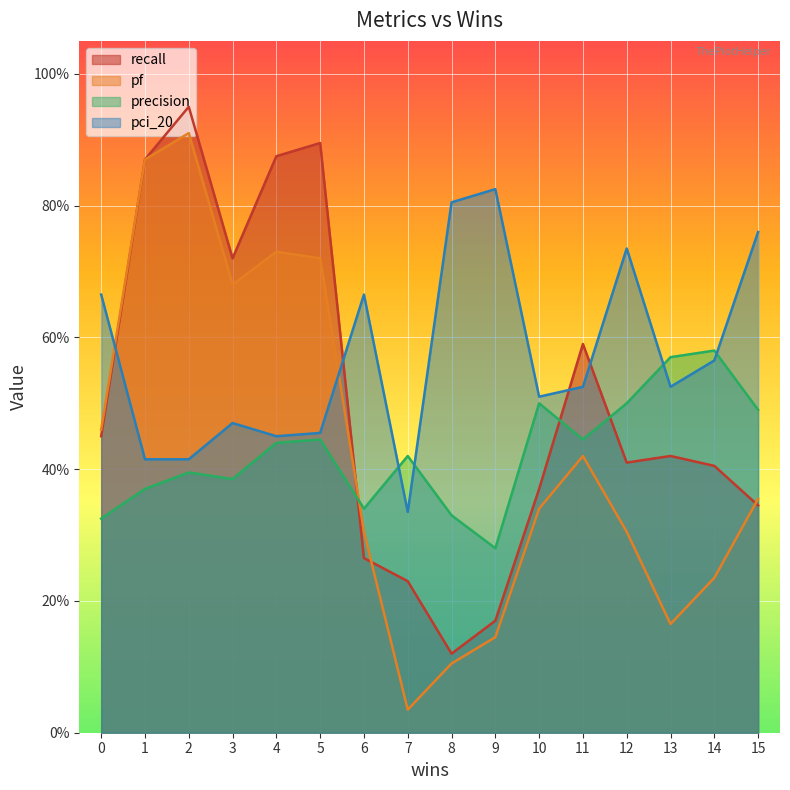

What are all the series names shown in the legend?

recall, pf, precision, pci_20